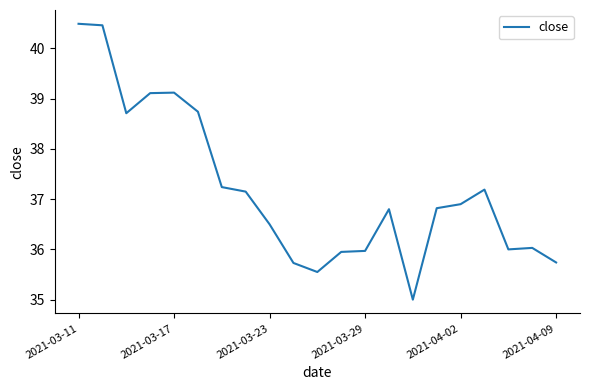

How many lines are shown in the chart?

1